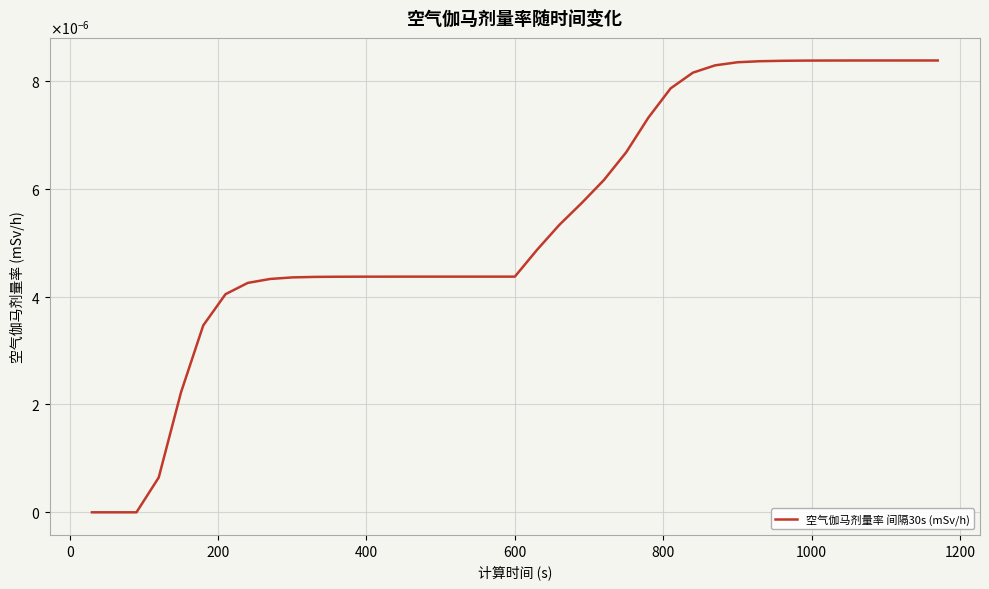

Does the chart display data point markers on the line(s)?

No